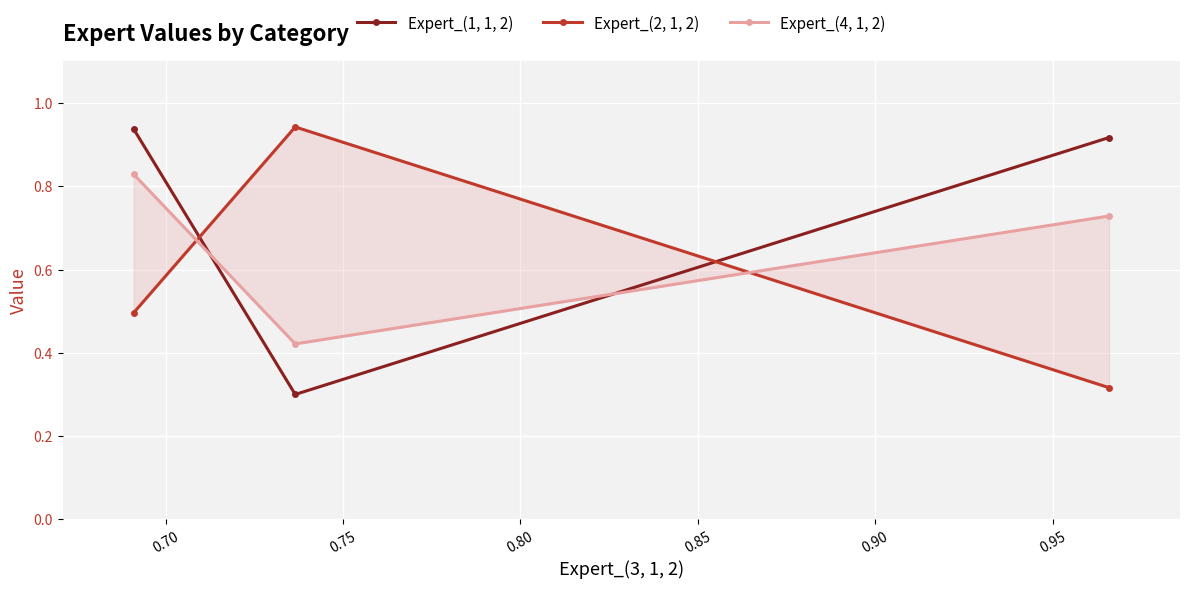

What is the lowest value of the Expert_(2, 1, 2) series?

0.3